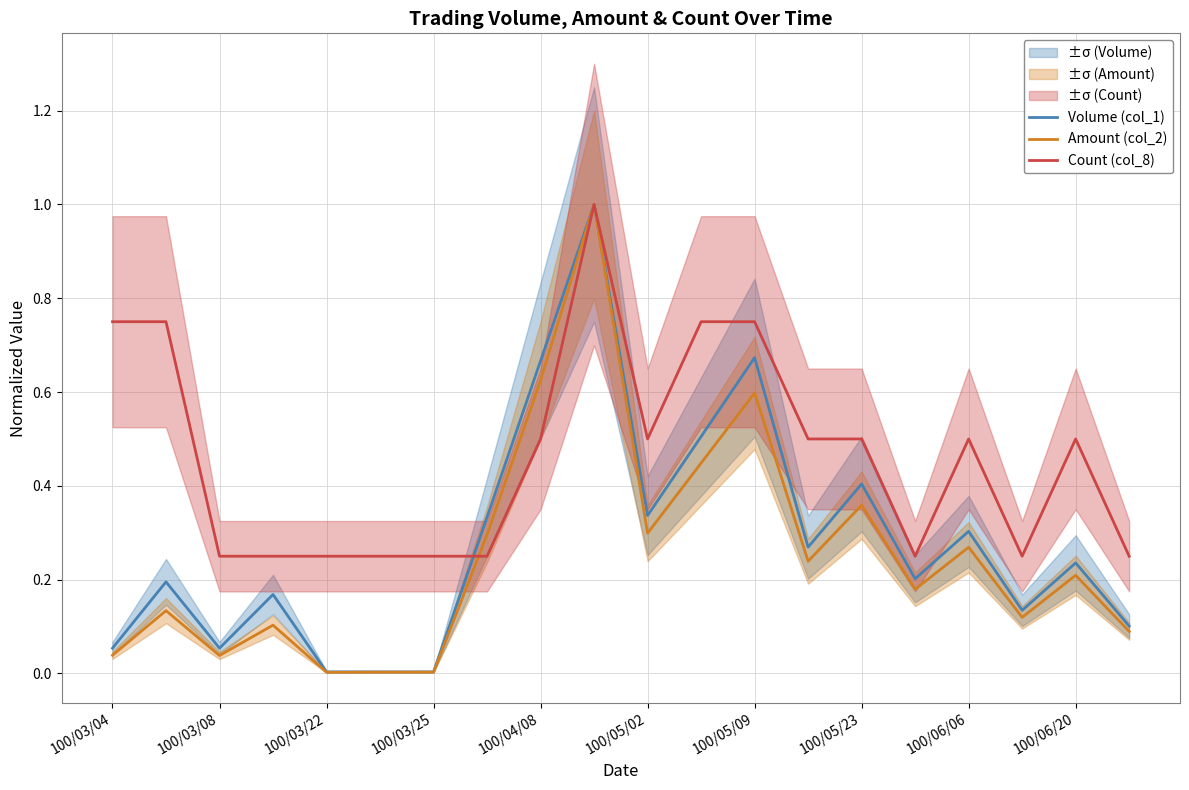

What is the maximum value for Count (col_8)?

1.0